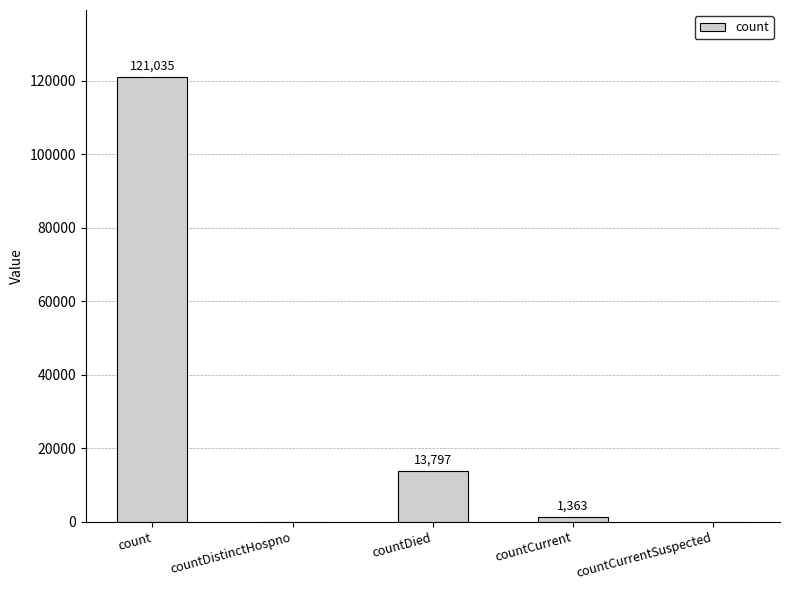

Is it true that the value at count is 121035?

True